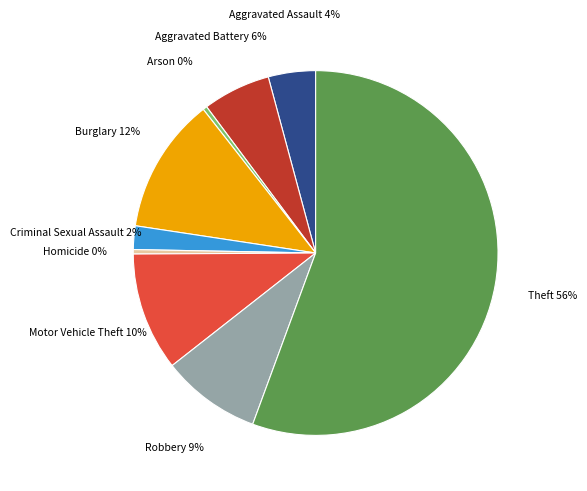

Is there any slice that represents more than half of the pie?

Yes